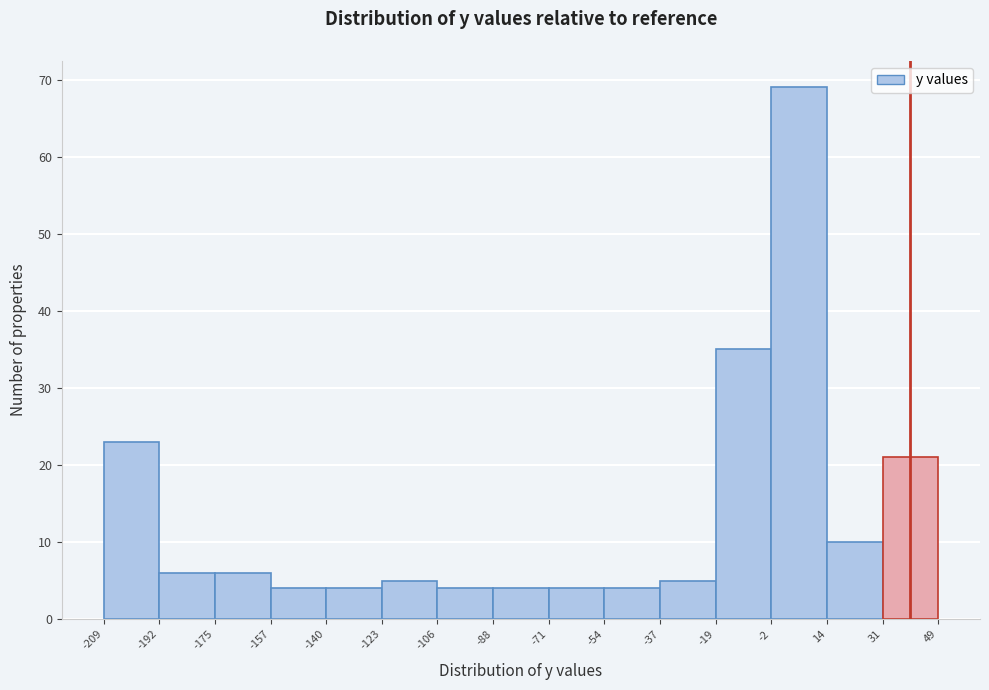

Reading left to right, transcribe this chart: for each bar, give the range it covers on the x-axis and its height. The values are not printed on the chart, so give them approximately, as read against the axis.

-209 to -192: 23
-192 to -175: 6
-175 to -157: 6
-157 to -140: 4
-140 to -123: 4
-123 to -106: 5
-106 to -88: 4
-88 to -71: 4
-71 to -54: 4
-54 to -37: 4
-37 to -19: 5
-19 to -2: 35
-2 to 14: 69
14 to 31: 10
31 to 49: 21